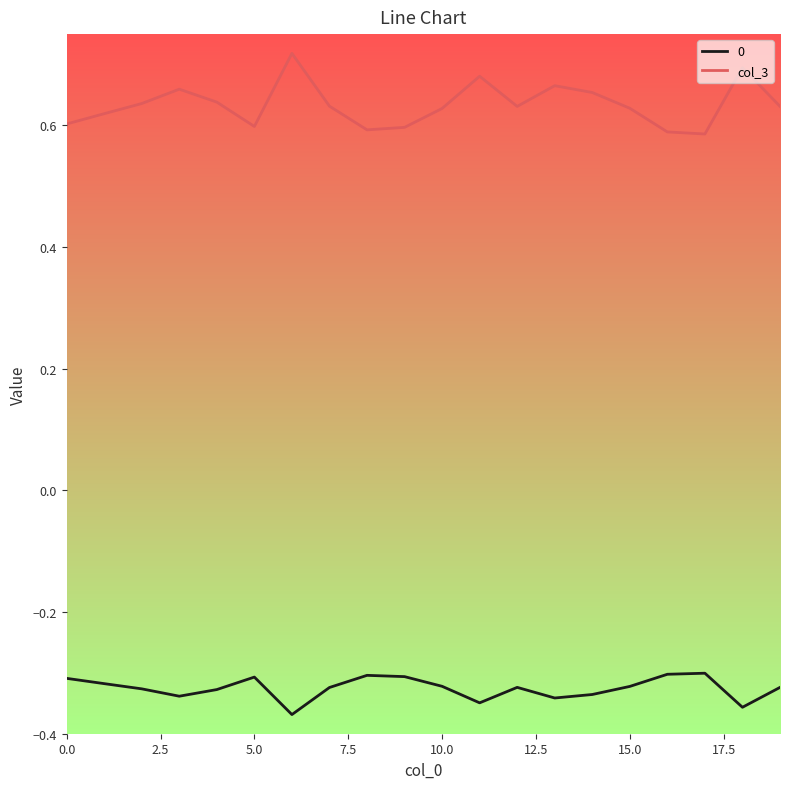

Which series has the largest total across all categories?

col_3